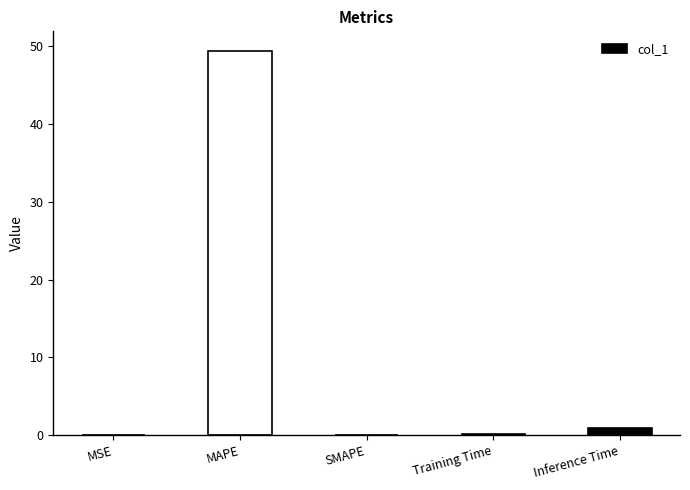

Is it true that the value at MAPE is 14.4?

False